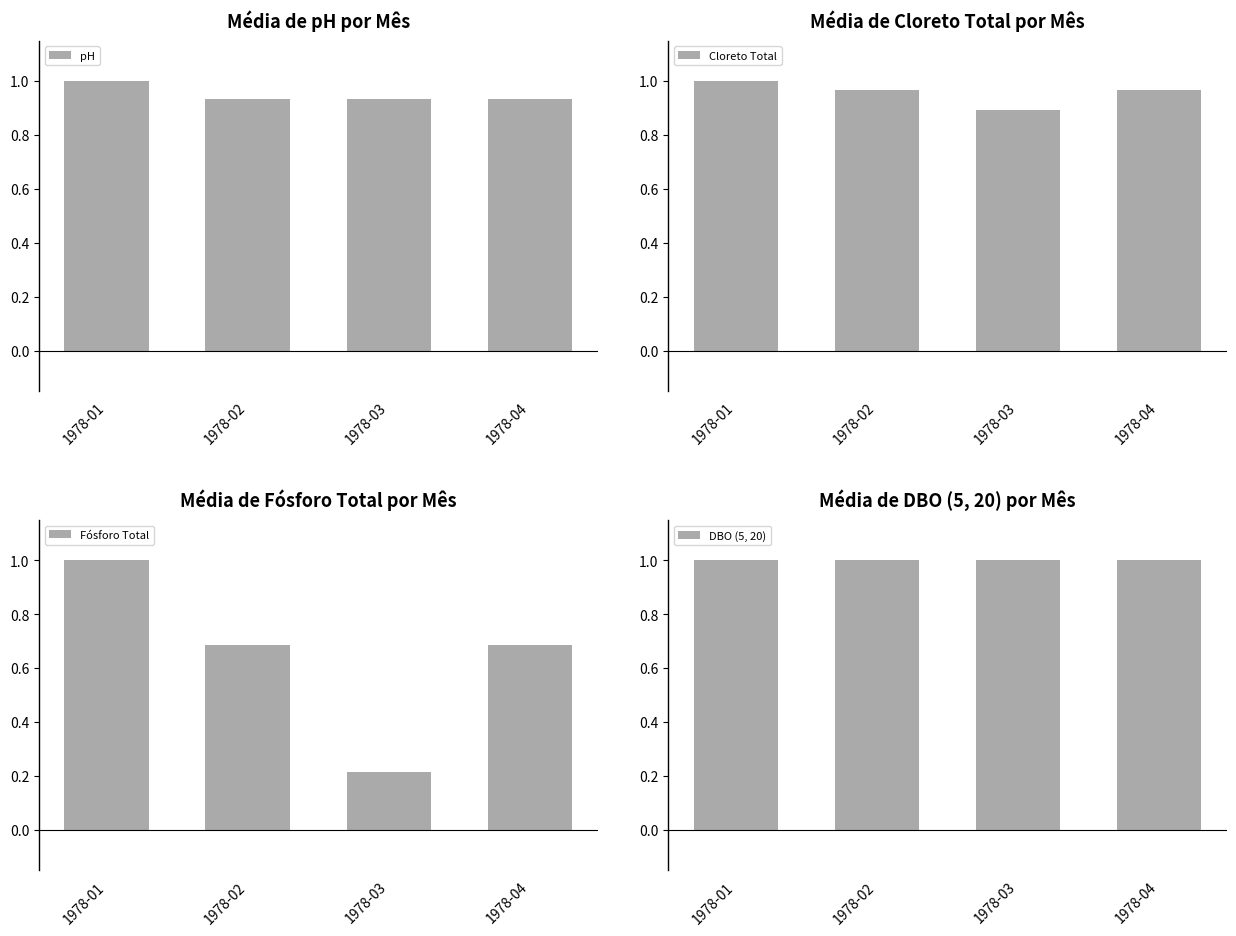

How many series are shown in this chart?

4